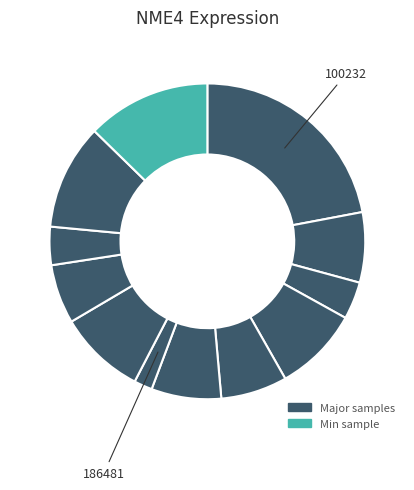

How many slices are in this pie chart?

12